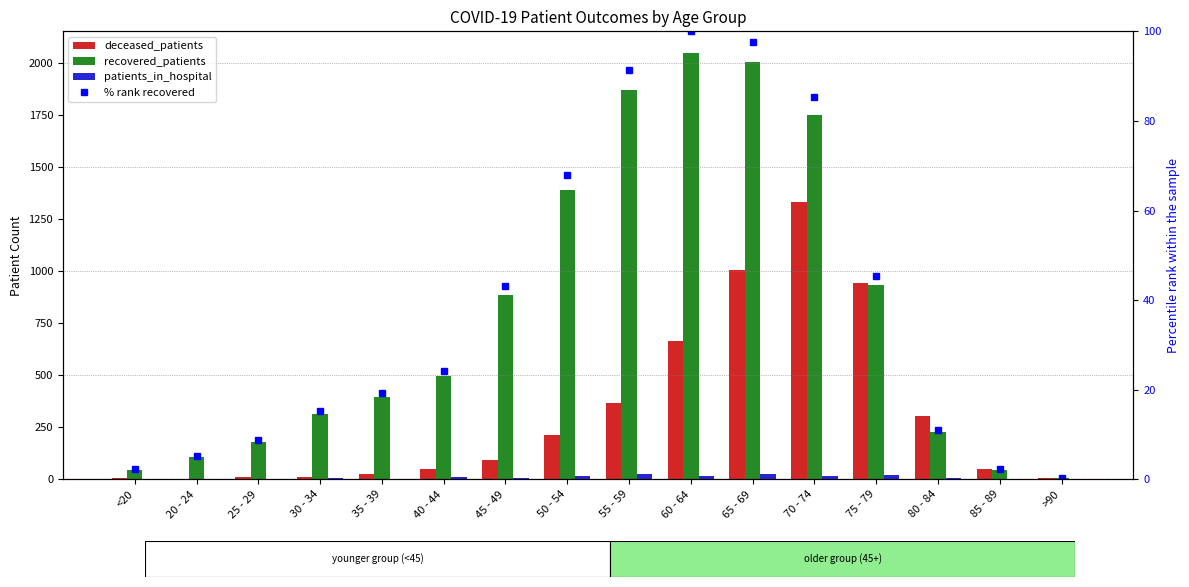

Which series has the widest spread of values?

recovered_patients